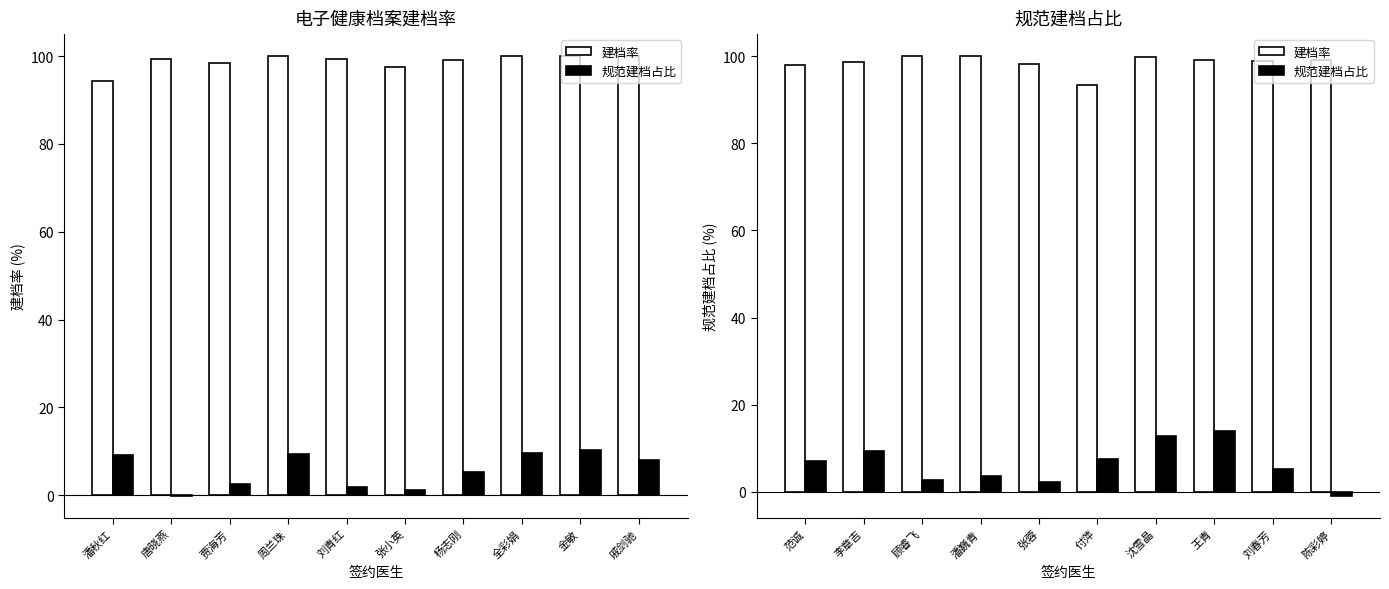

Is the value of 建档率 at 刘春芳 greater than the value of 规范建档占比 at 范诚?

Yes